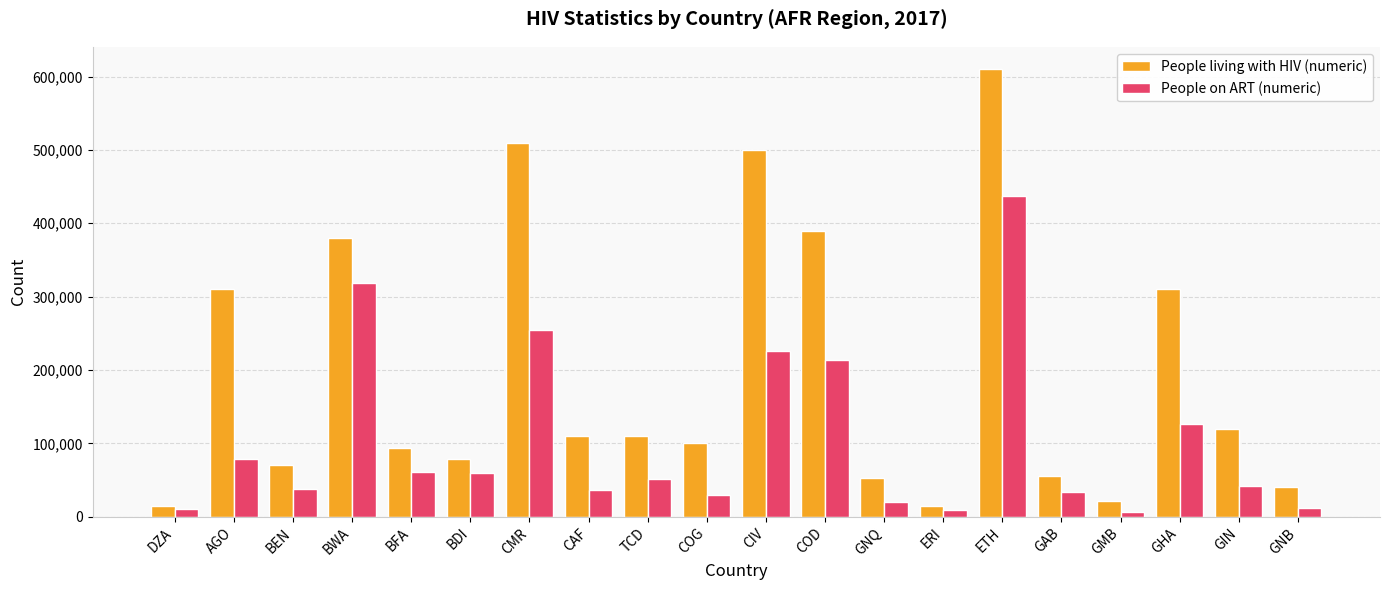

Are the bars grouped side by side (vs. stacked)?

Yes